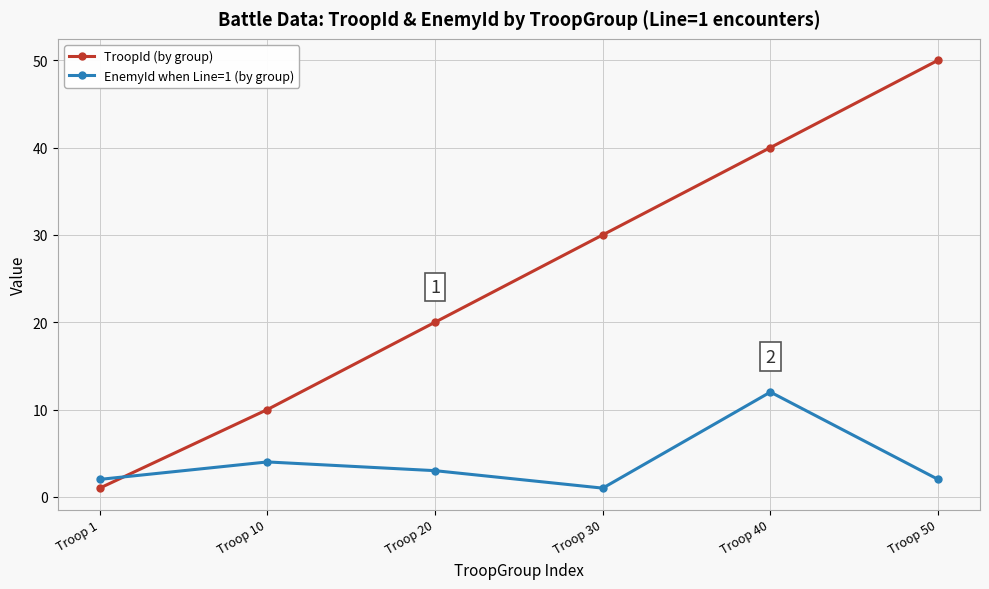

The value of EnemyId when Line=1 (by group) at Troop 20 is 3. True or false?

True